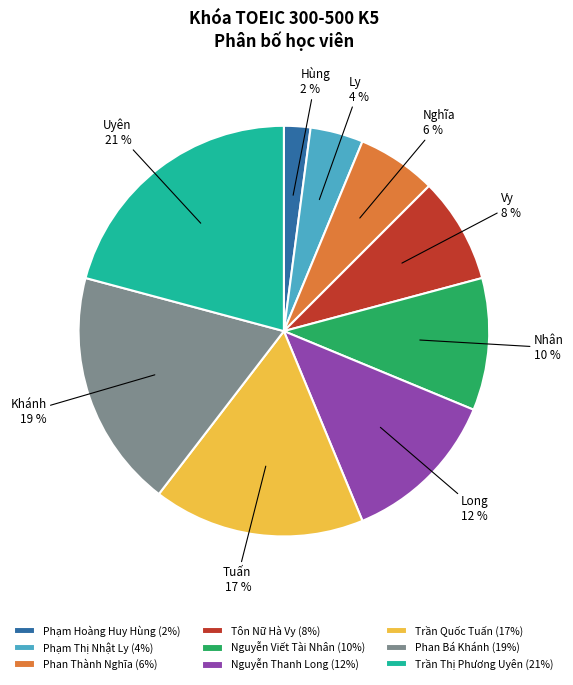

What percentage is the Tôn Nữ Hà Vy slice, to the nearest percent?

8%